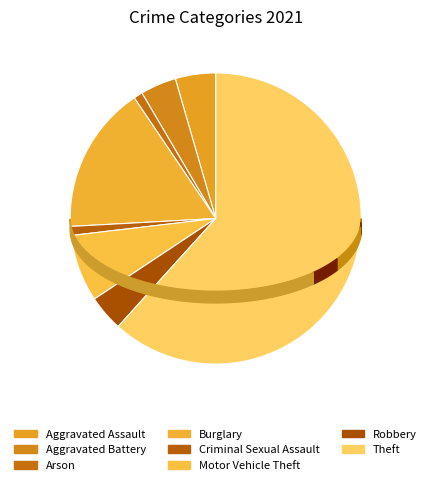

What is the smallest slice in the pie chart?

Arson